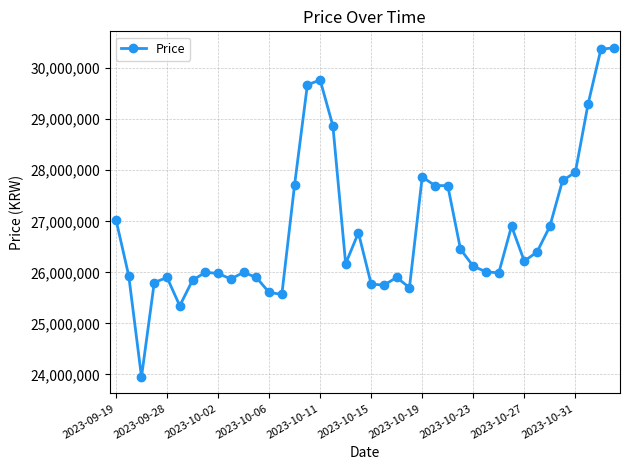

What is the greatest value displayed?

30399990